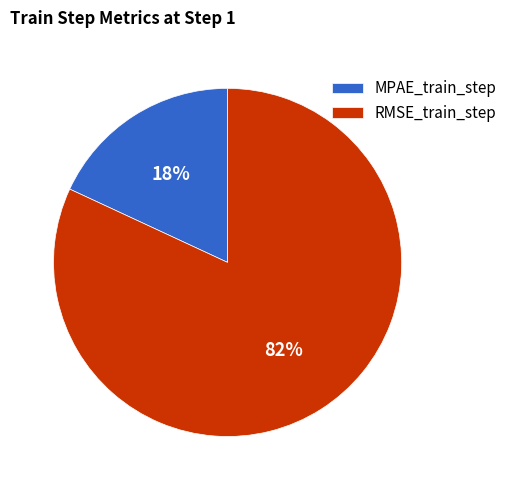

Is there a majority slice in this chart?

Yes